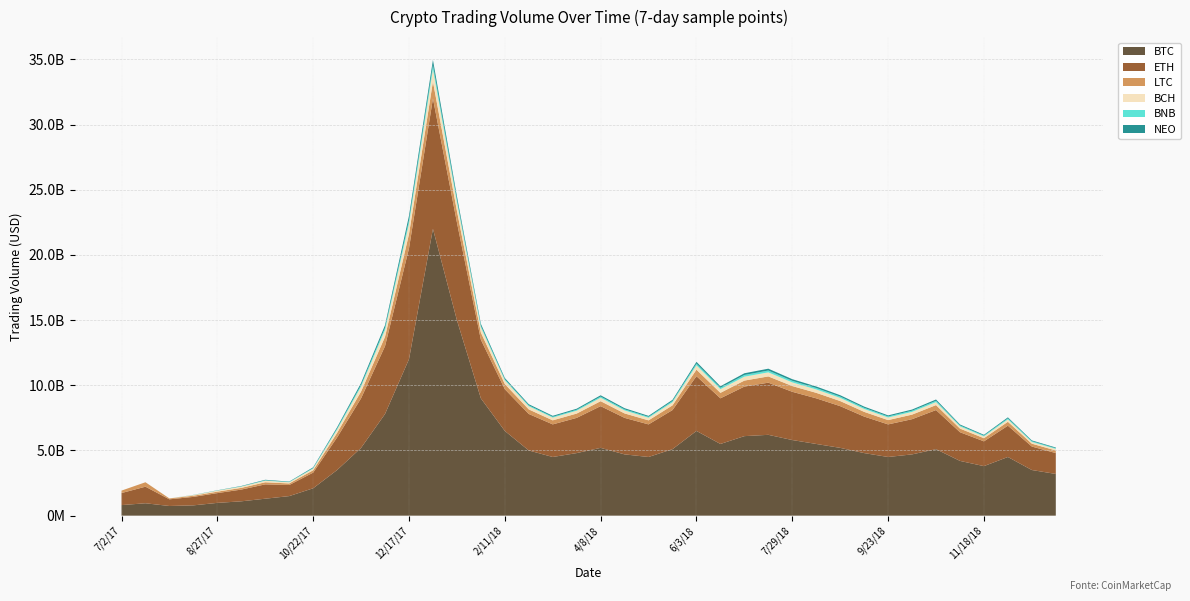

Reading left to right, transcribe all the data shown in this chart.

BTC: 810428621	950798572	741445878	790012345	980123456	1100234567	1300456789	1500678901	2100901234	3500123456	5200345678	7800567890	12000789012	22000901234	15000123456	9000345678	6500567890	5000789012	4500901234	4800123456	5200345678	4700567890	4500789012	5100901234	6500123456	5500345678	6100567890	6200789012	5800901234	5500123456	5200345678	4800567890	4500789012	4700901234	5100123456	4200345678	3800567890	4500789012	3500901234	3200123456
ETH: 923939163	1272110684	511412705	650123456	750234567	900345678	1100456789	850567890	1200678901	2500789012	3800890123	5200901234	8500012345	10000123456	7500234567	4500345678	3200456789	2800567890	2500678901	2700789012	3200890123	2800901234	2500012345	3000123456	4200234567	3500345678	3800456789	4000567890	3700678901	3500789012	3200890123	2800901234	2500012345	2700123456	3000234567	2200345678	1900456789	2400567890	1800678901	1600789012
LTC: 188749174	340202566	67842302	90123456	110234567	130345678	160456789	120567890	180678901	350789012	520890123	720901234	1100012345	1300123456	900234567	550345678	400456789	350567890	310678901	330789012	380890123	340901234	310012345	360123456	500234567	420345678	460456789	480567890	440678901	420789012	390890123	360901234	330012345	350123456	380234567	280345678	240456789	300567890	220678901	200789012
BCH: 0	0	0	50123456	80234567	100345678	120456789	90567890	130678901	250789012	380890123	520901234	800012345	950123456	650234567	400345678	280456789	240567890	210678901	220789012	260890123	230901234	200012345	240123456	330234567	280345678	300456789	310567890	280678901	260789012	240890123	220901234	200012345	210123456	230234567	170345678	140456789	180567890	130678901	120789012
BNB: 0	0	0	5123456	10234567	20345678	30456789	20567890	40678901	80789012	120890123	160901234	260012345	310123456	200234567	120345678	80456789	70567890	60678901	70789012	90890123	80901234	70012345	90123456	130234567	110345678	130456789	140567890	120678901	110789012	100890123	90901234	80012345	90123456	100234567	70345678	60456789	80567890	60678901	50789012
NEO: 0	0	0	8123456	15234567	25345678	40456789	30567890	55678901	100789012	155890123	210901234	340012345	400123456	260234567	150345678	100456789	85567890	75678901	80789012	100890123	88901234	75012345	95123456	140234567	115345678	130456789	140567890	125678901	115789012	105890123	92901234	82012345	88123456	100234567	72345678	60456789	78567890	58678901	52789012